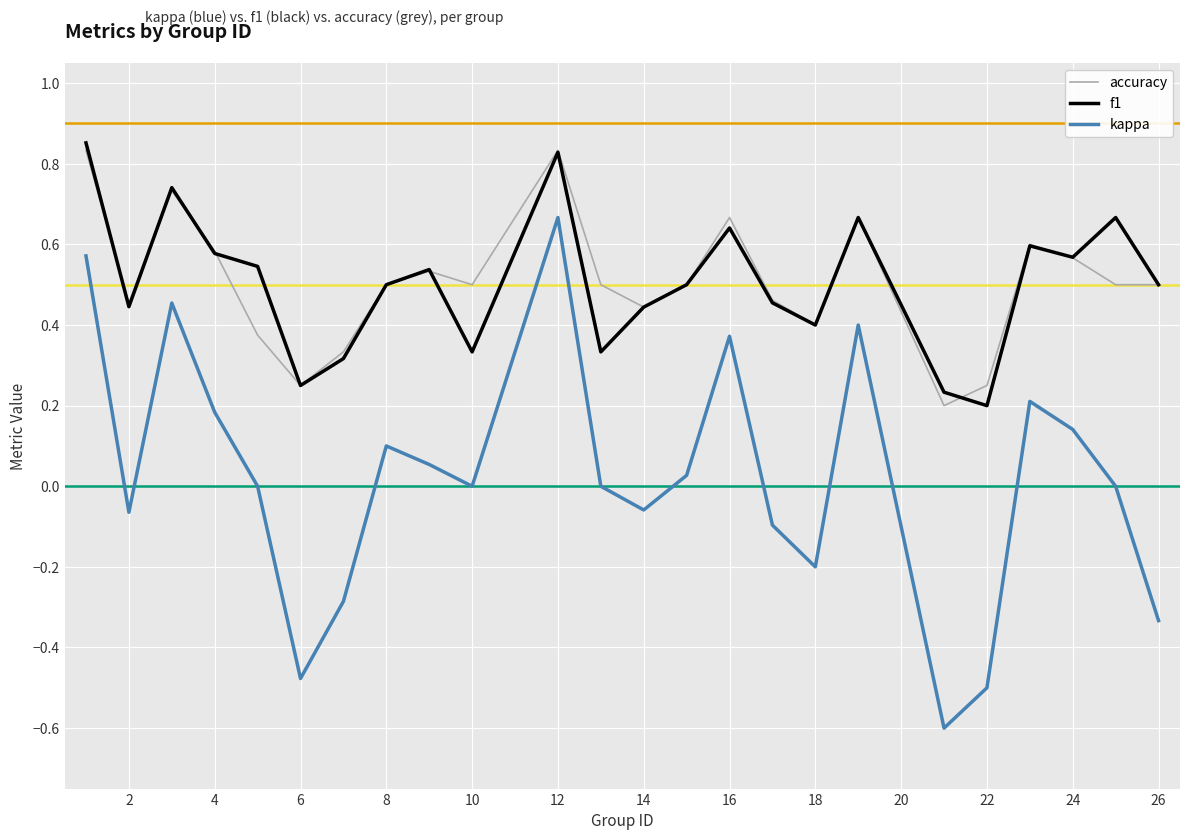

Which series has the widest spread of values?

kappa